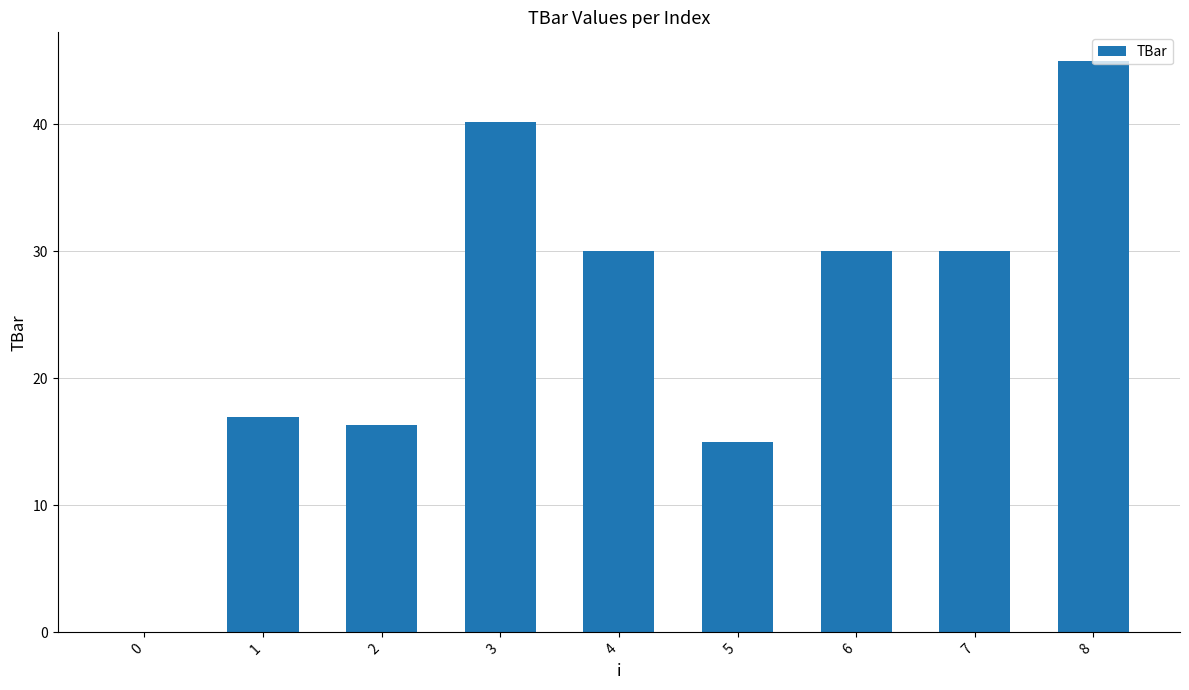

What is the sum of the values at 2 and 5?

31.3